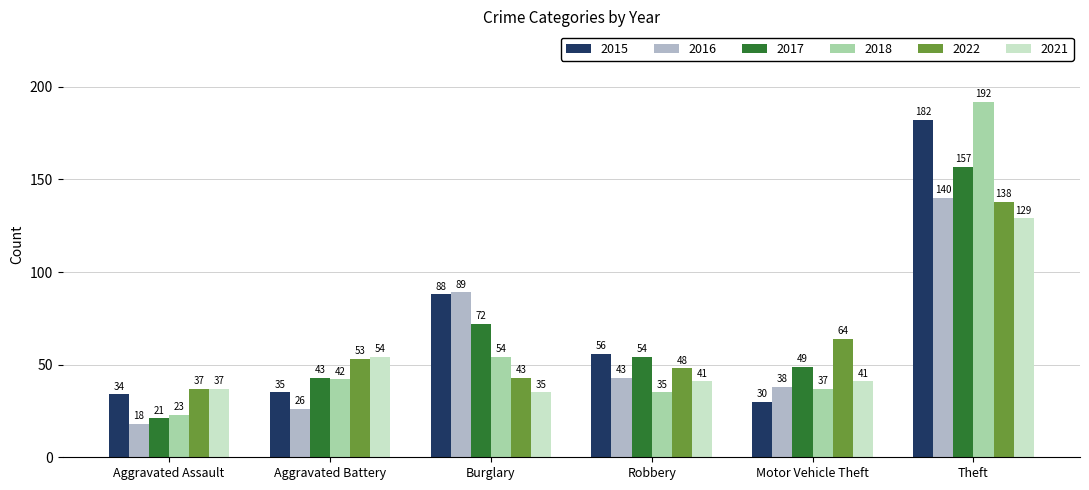

What position from the left is Motor Vehicle Theft?

5